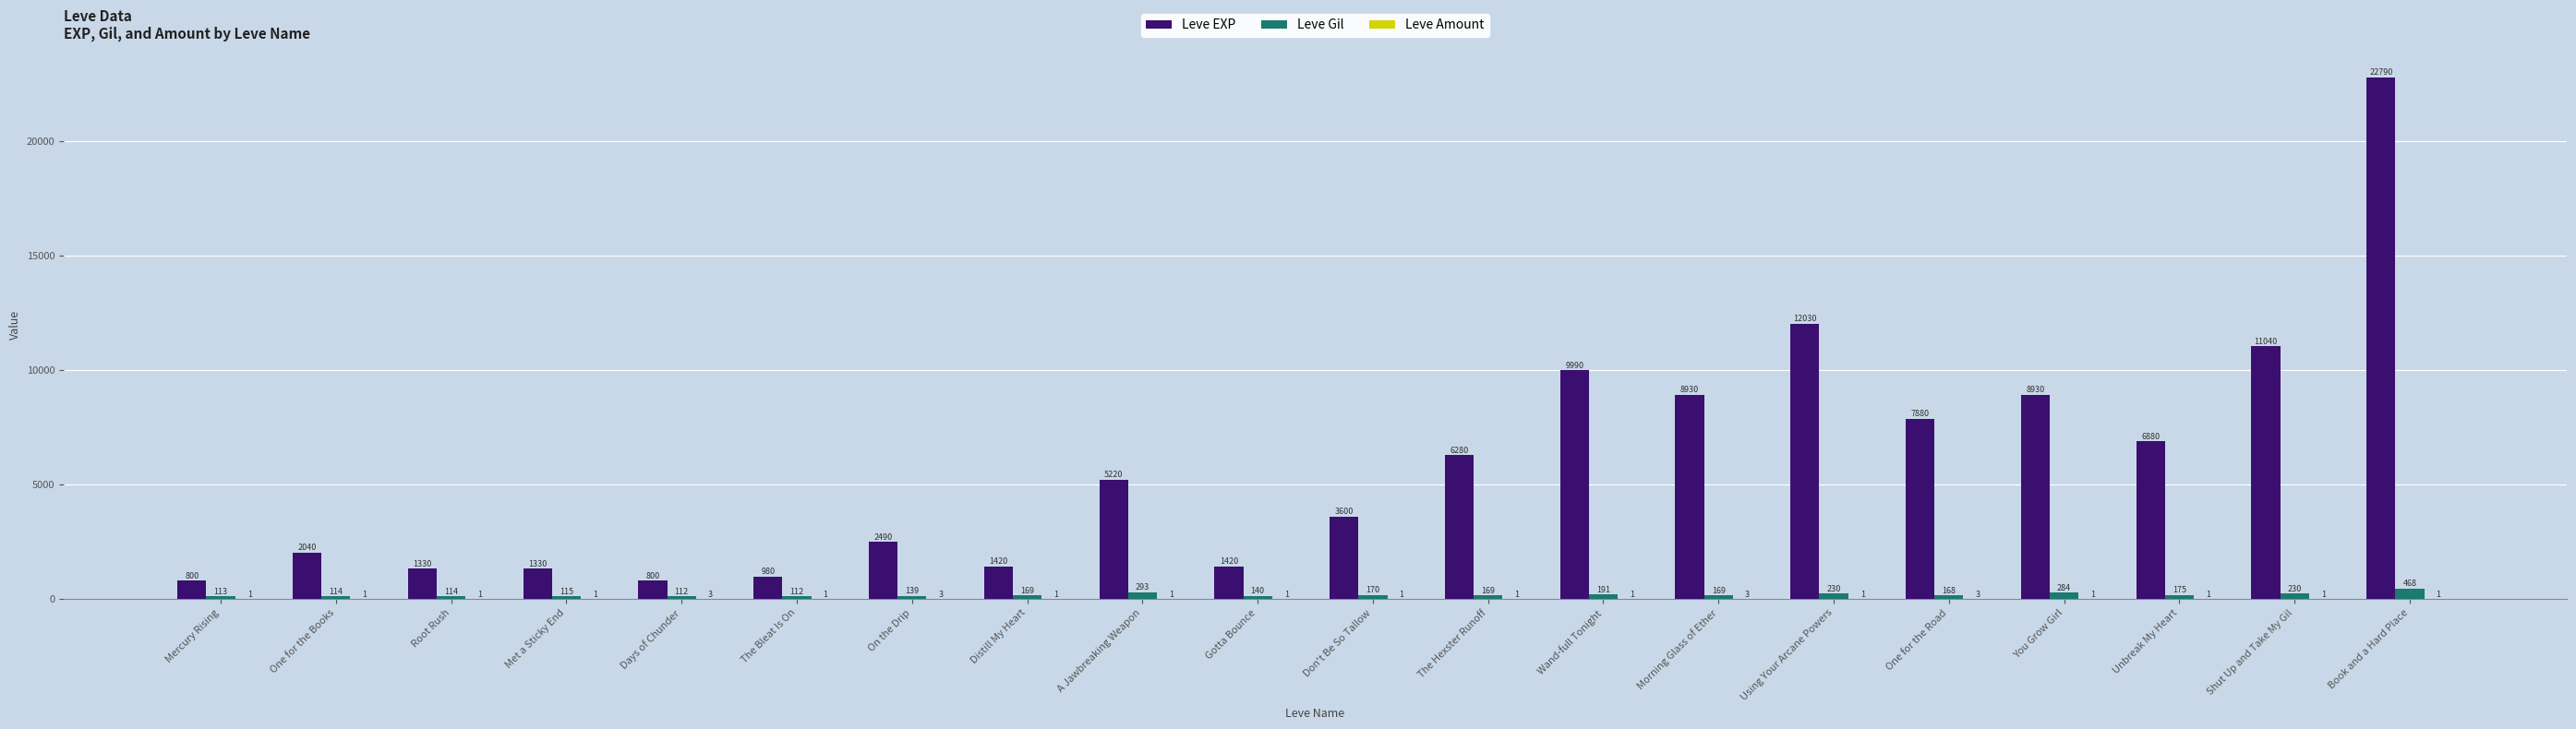

Is it true that Leve EXP equals 6880 at Unbreak My Heart?

True